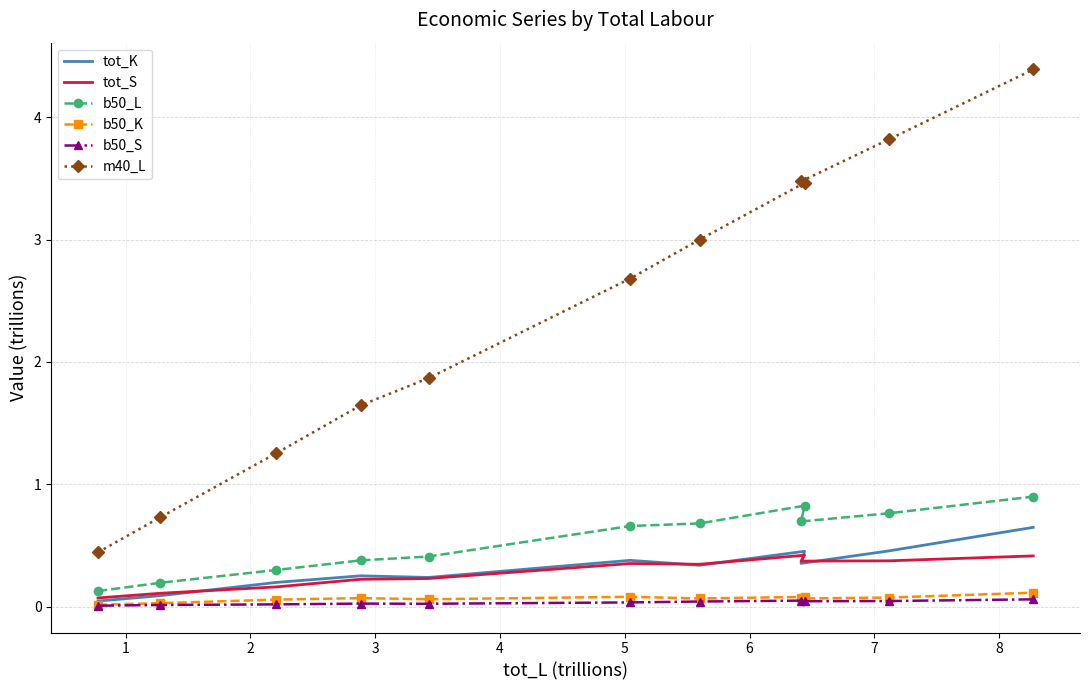

What is the sum of all b50_K values?

0.7